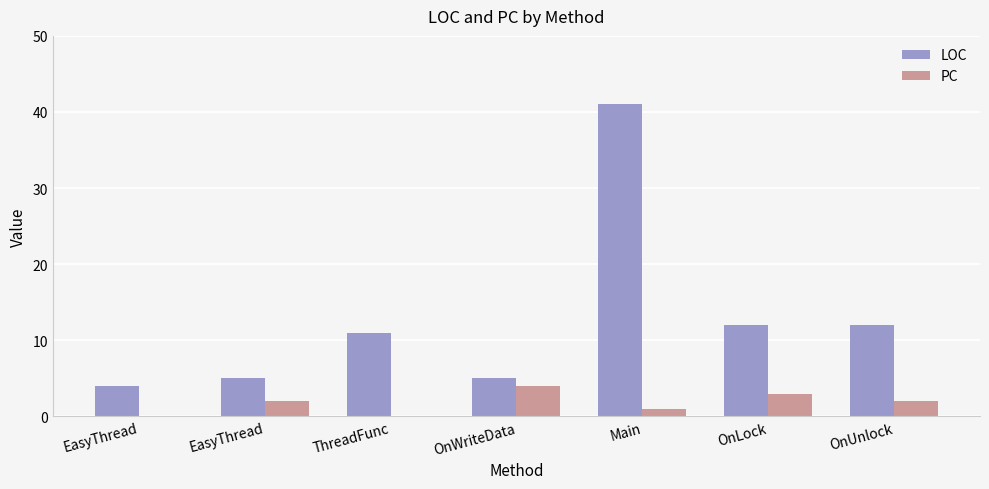

How many PC values are between 0 and 3?

6